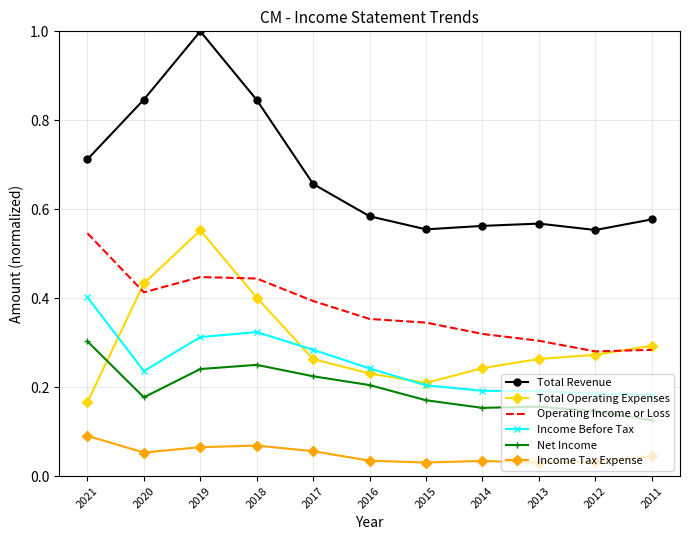

What is the greatest value displayed?

1.0